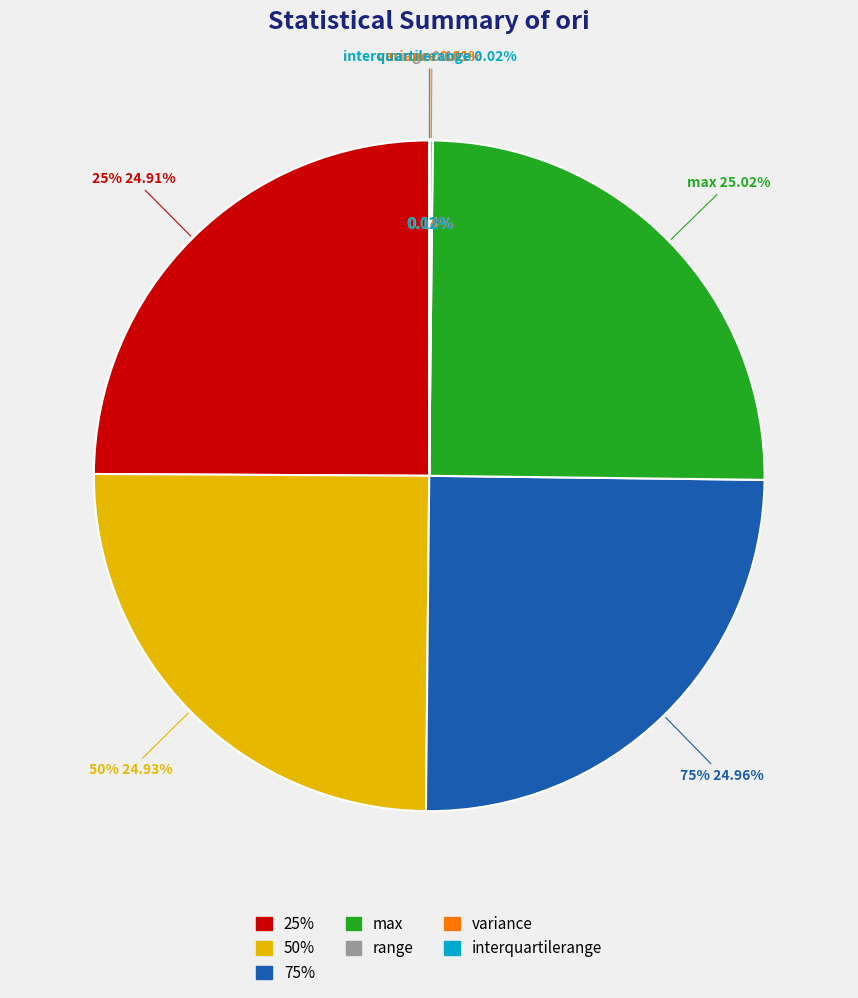

Approximately how many times larger is the value at max compared to range?

178.6